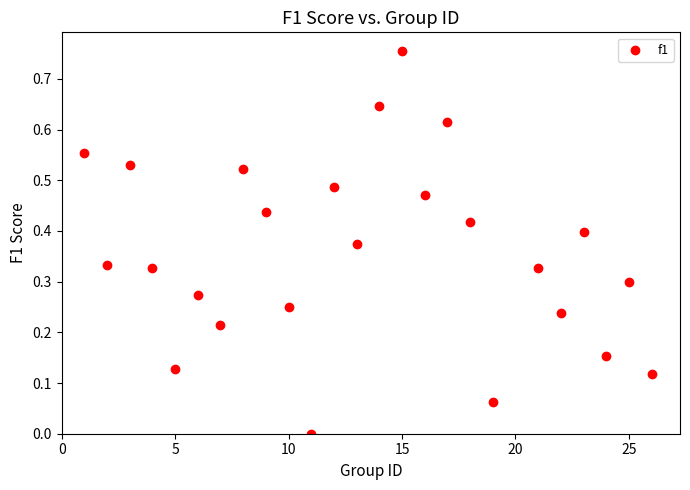

What is the range of X values (max minus min)?

25.0